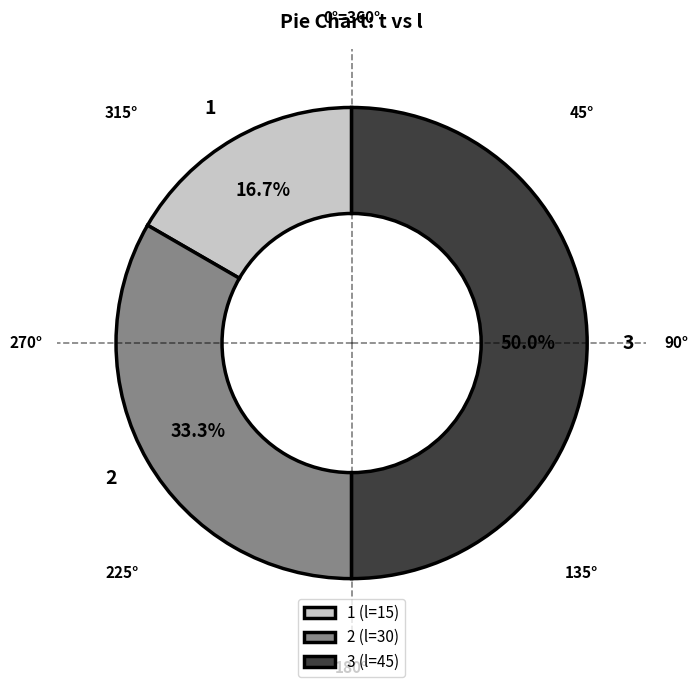

To the nearest percent, what is the combined percentage of 1 and 3?

67%